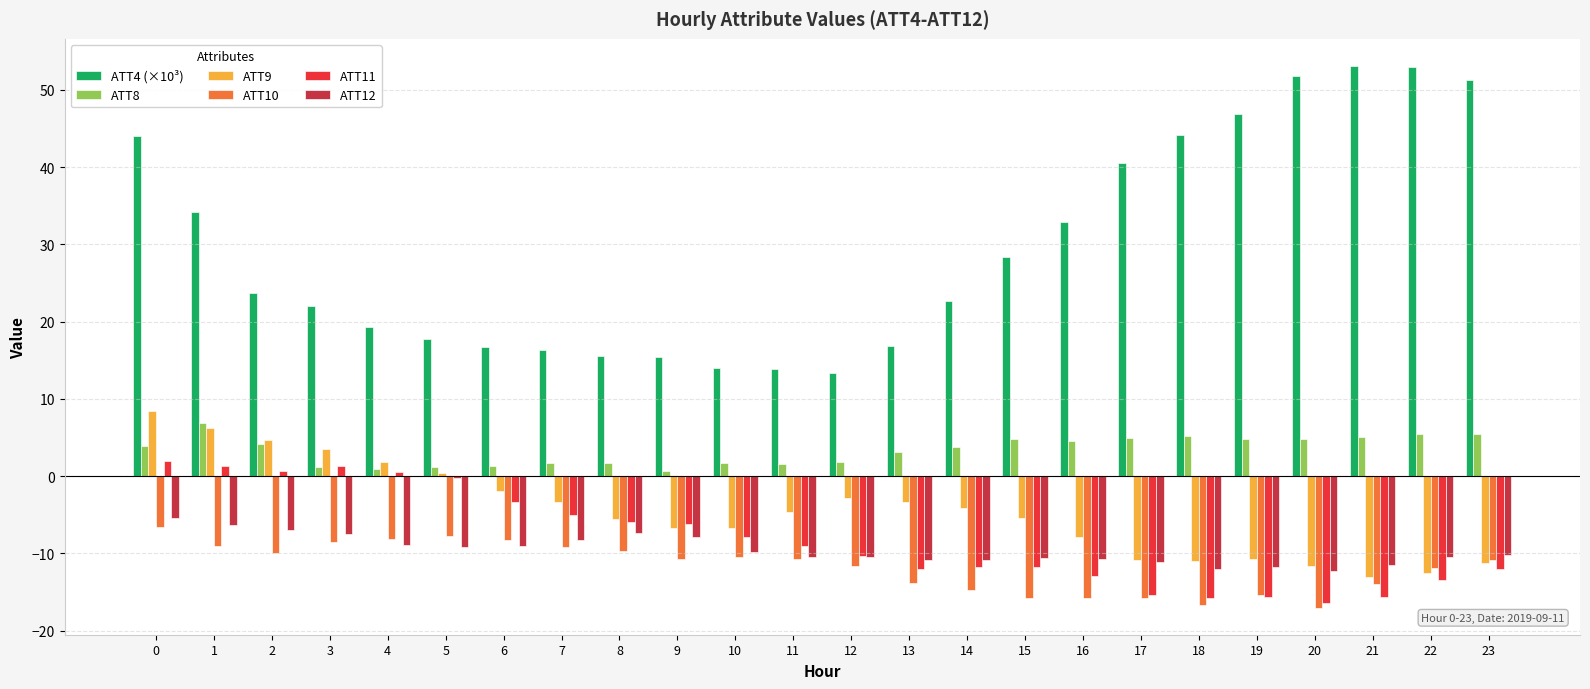

The value of ATT12 at 19 is -17.2. True or false?

False